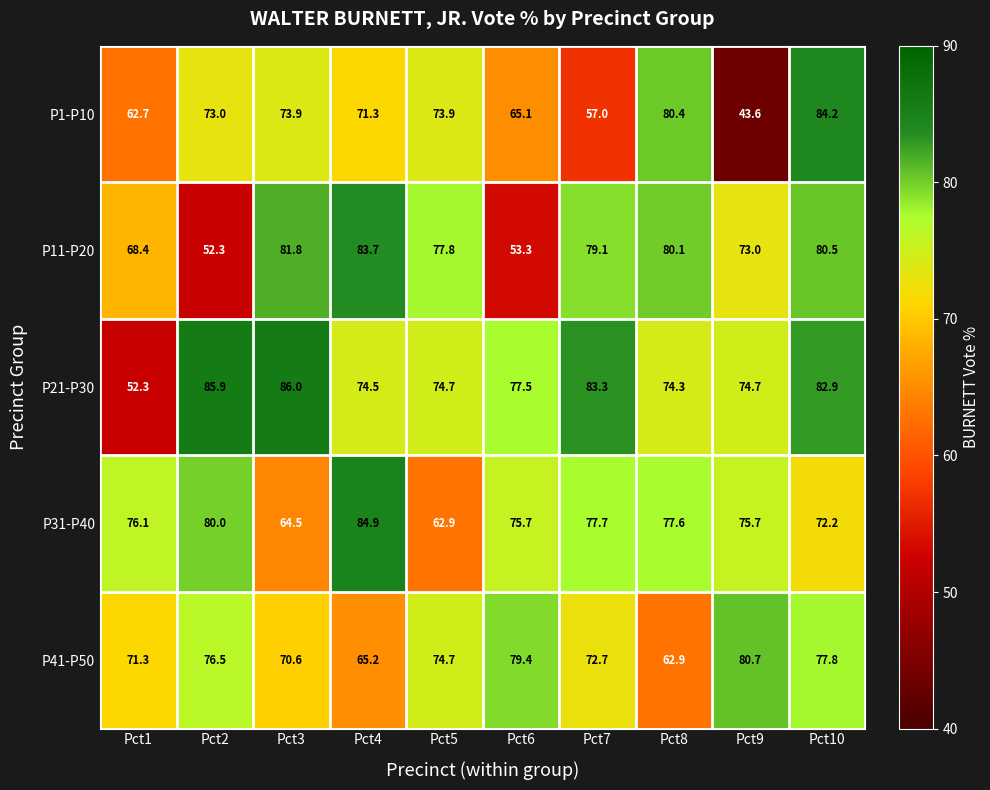

What is the spread (max minus min) of values at Pct3?

21.5